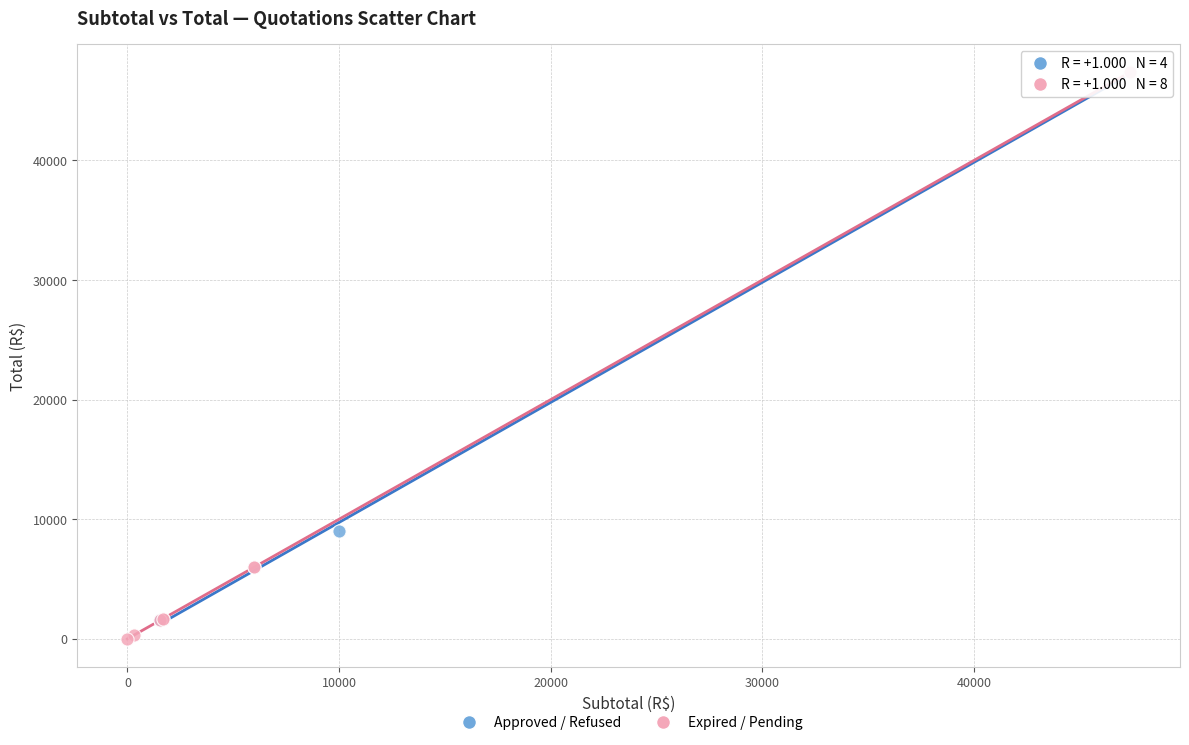

What are all the series names shown in the legend?

Approved / Refused, Expired / Pending